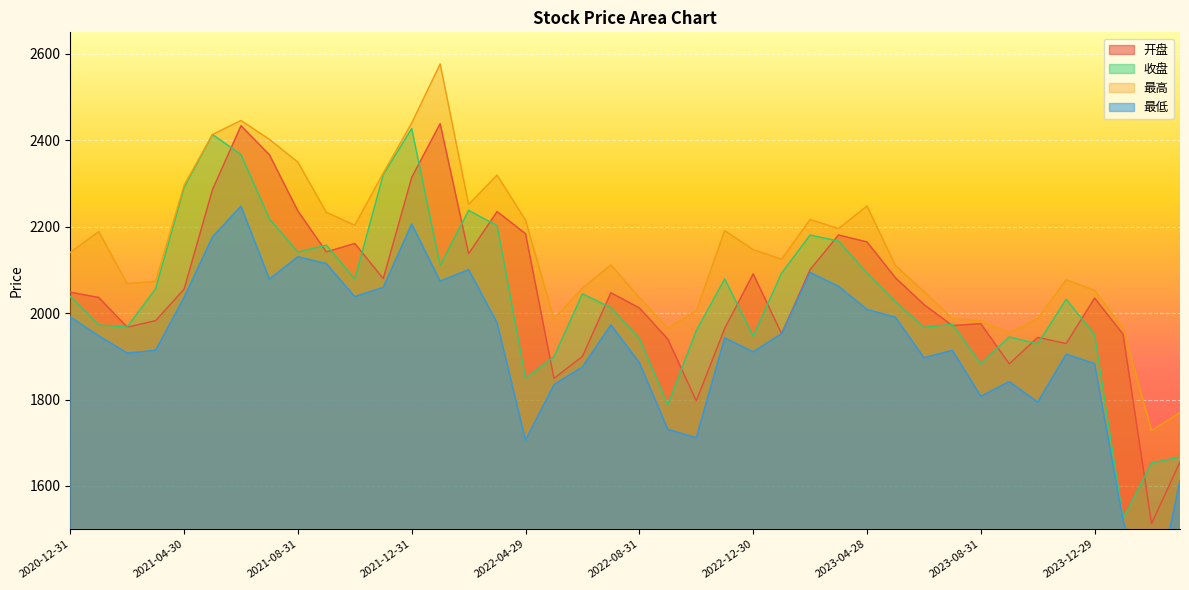

Which series has the largest range (max minus min)?

最低